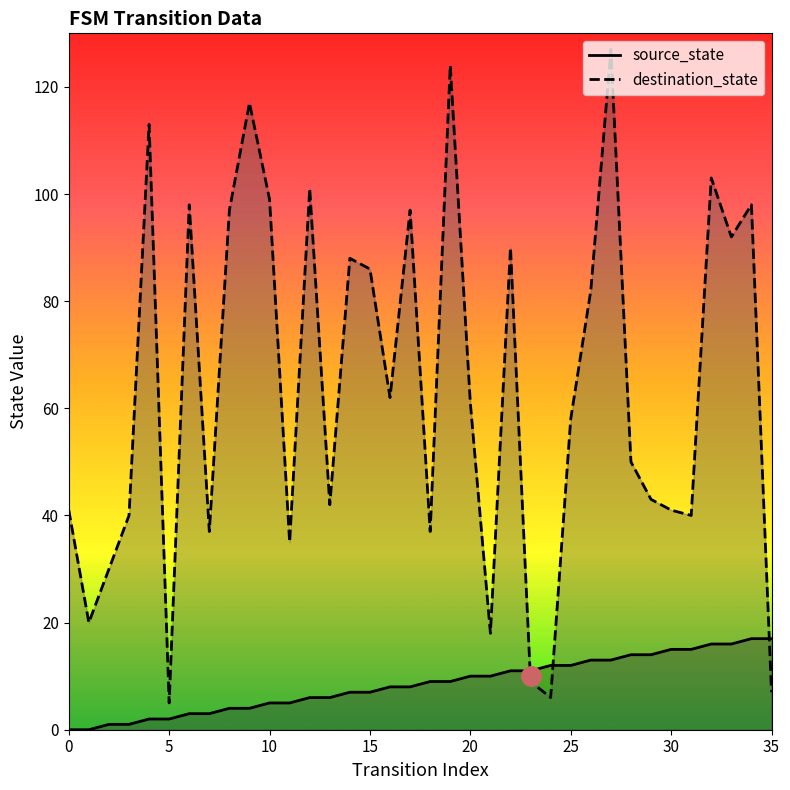

How many interior local peaks does the destination_state series have?

11